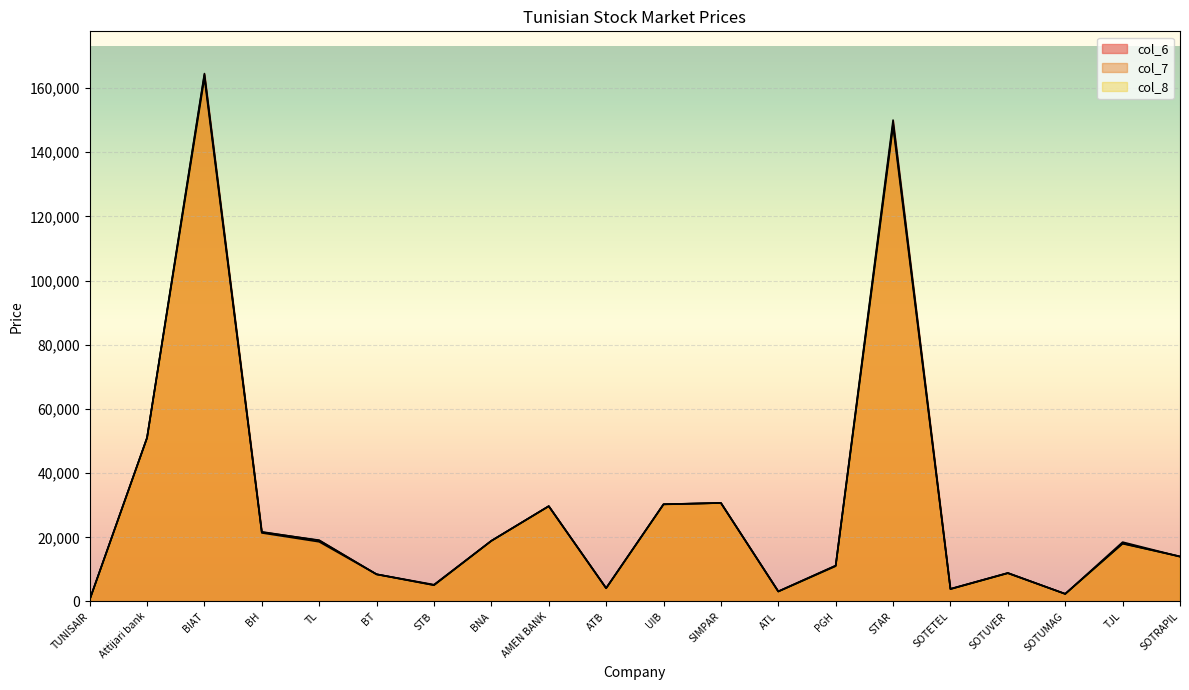

At how many categories does at least one series exceed 66587?

2